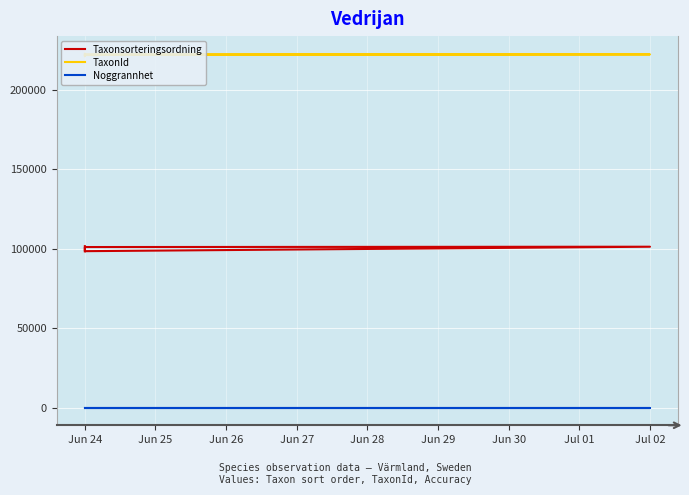

The Noggrannhet series shows 50 at Jun 25. True or false?

True